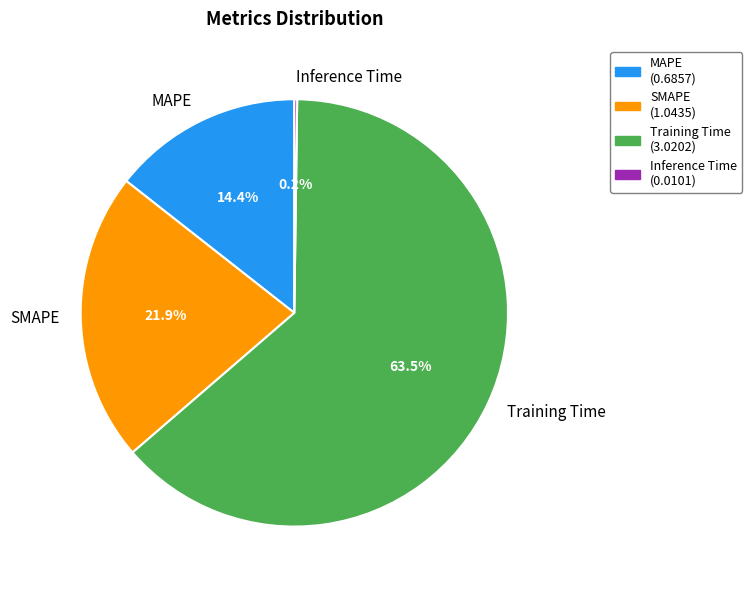

Is there any slice that represents more than half of the pie?

Yes